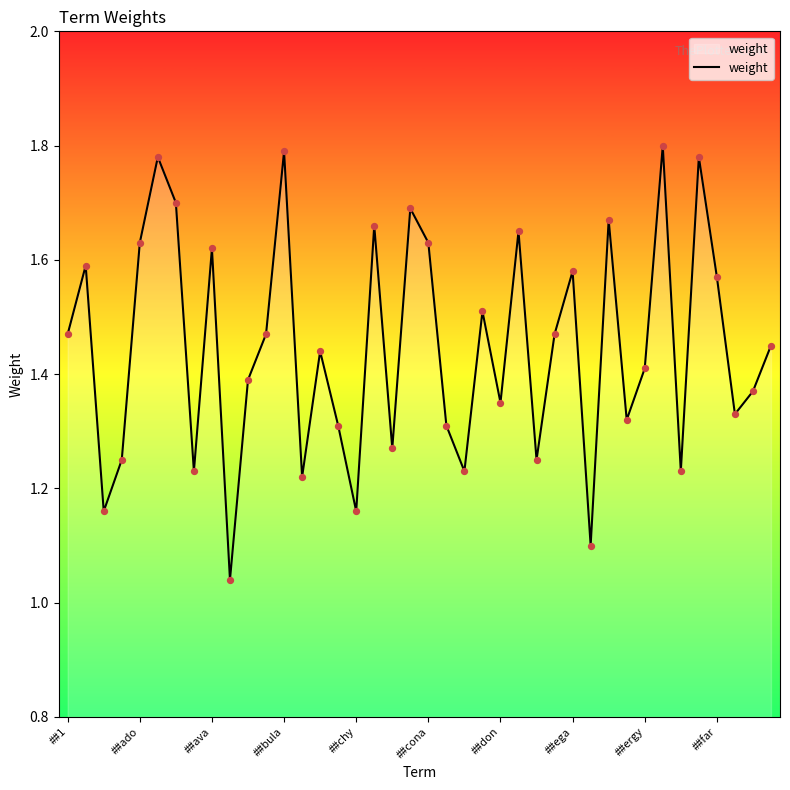

What is the difference between the maximum and minimum values?

0.8